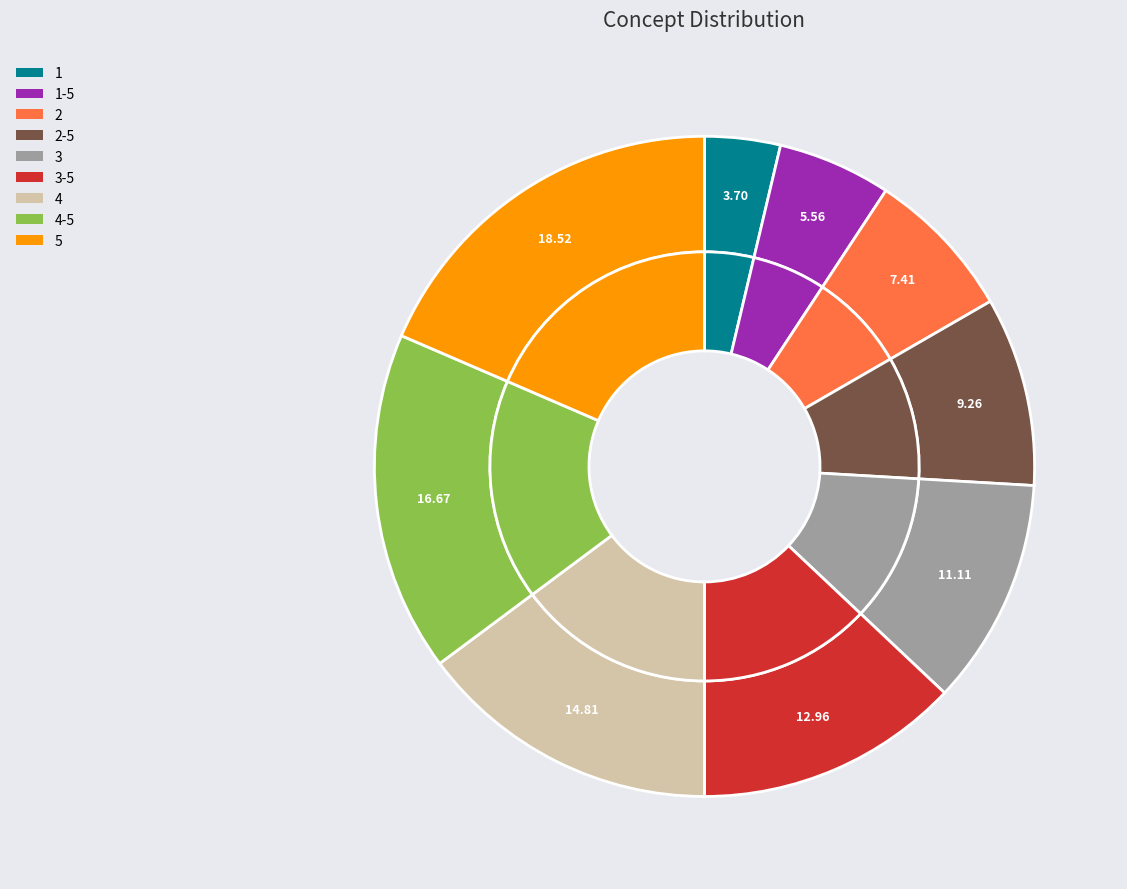

What portion of the pie excludes 1?

96.3%